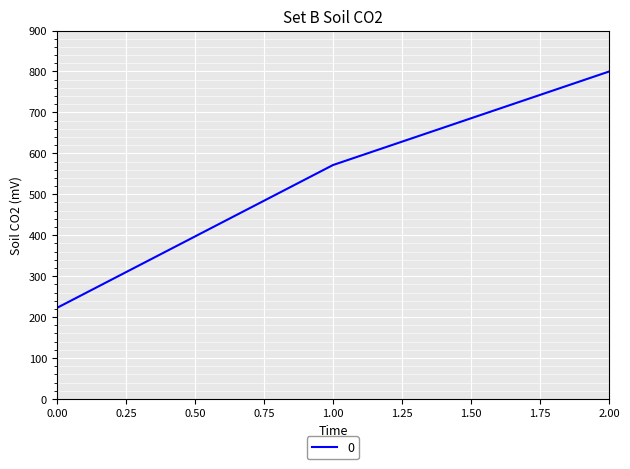

What is the ratio of the value at 2.00 to the value at 1.00?

1.4